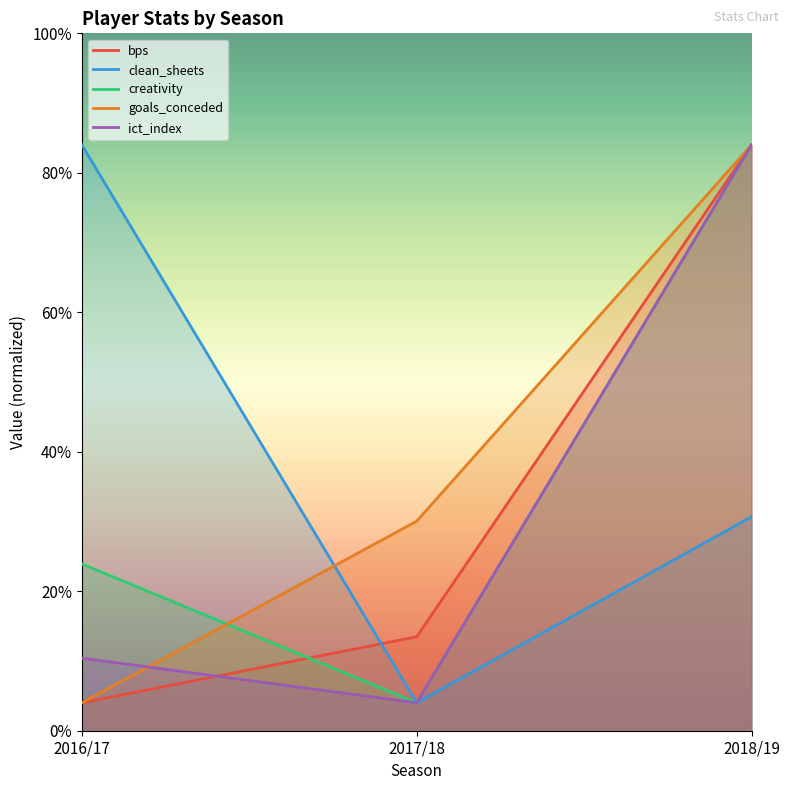

Is the value of creativity at 2017/18 greater than the value of ict_index at 2018/19?

No